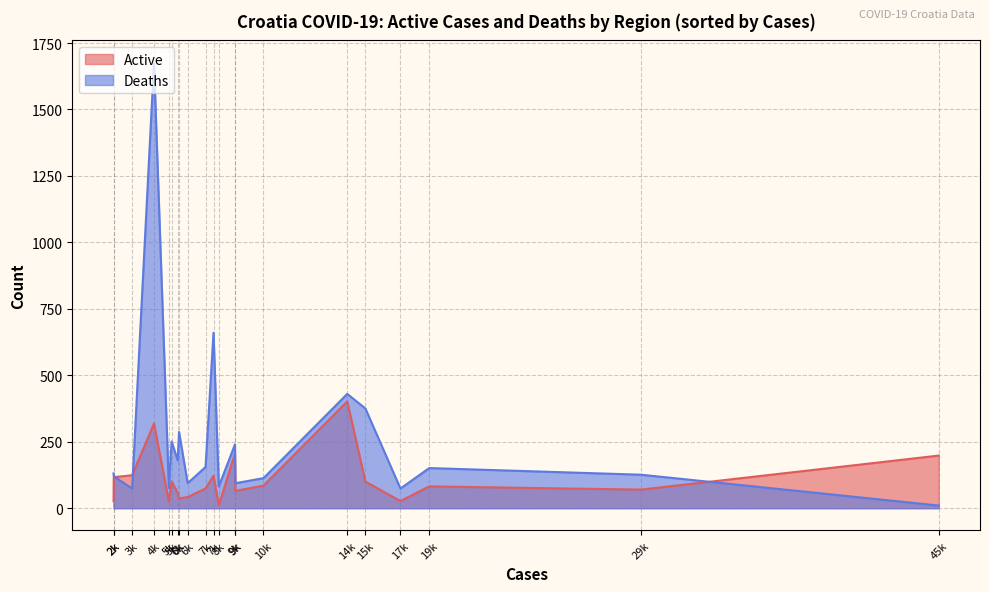

What is the smallest value displayed?

10